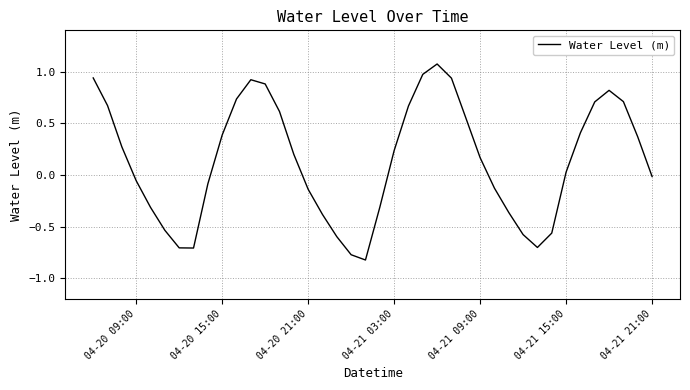

How many positive values are there?

22